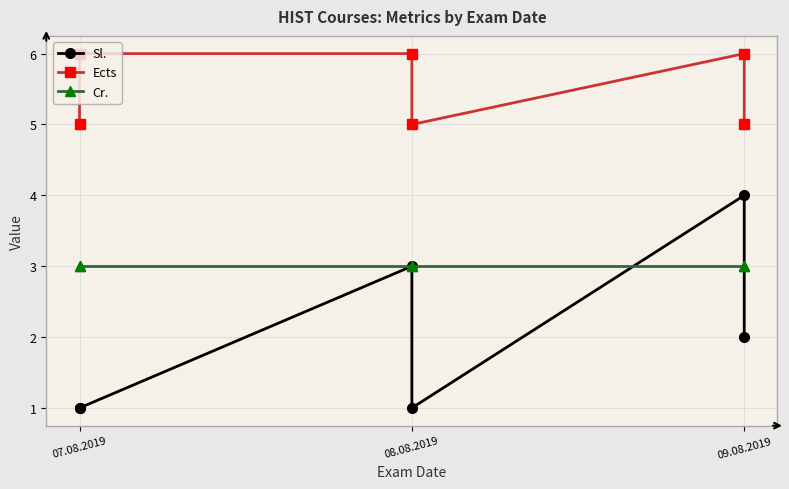

Reading left to right, transcribe all the data shown in this chart.

Sl.: 1	1	3	1	4	2
Ects: 5	6	6	5	6	5
Cr.: 3	3	3	3	3	3